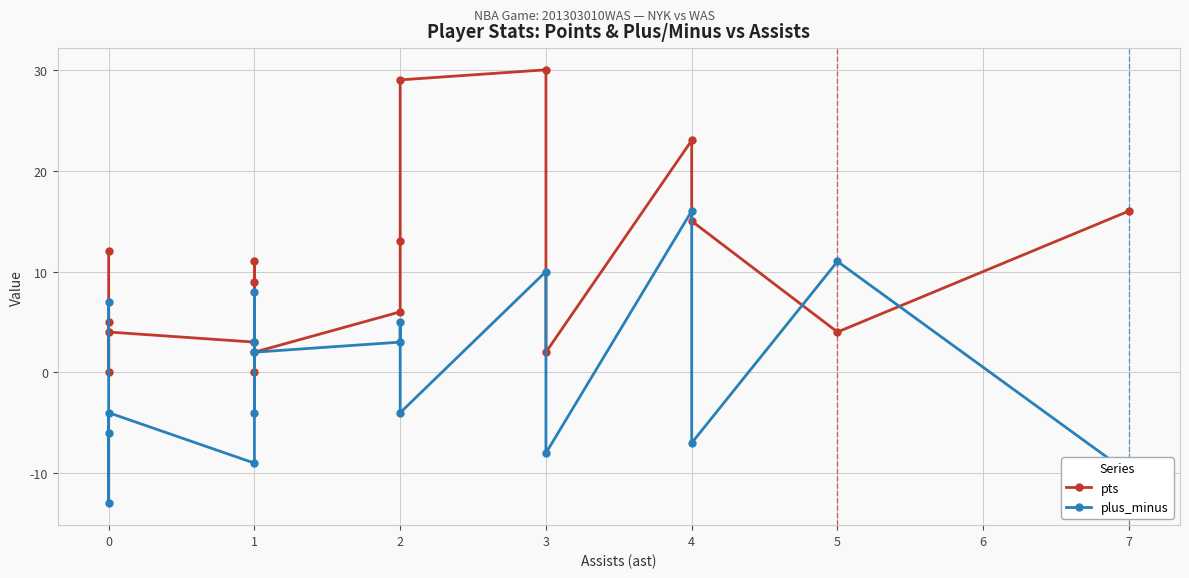

What is the highest value of the plus_minus series?

16